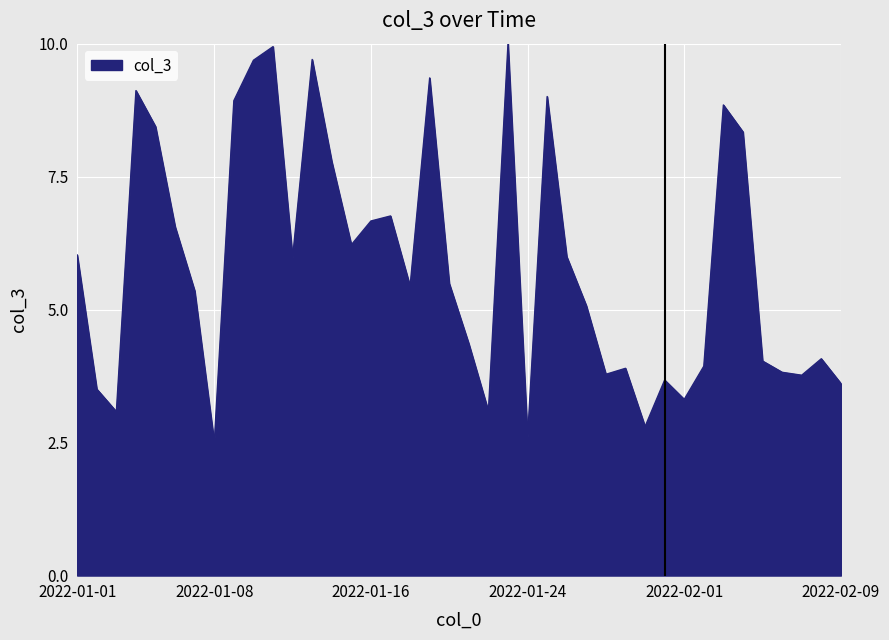

What is the minimum value shown in the chart?

2.5